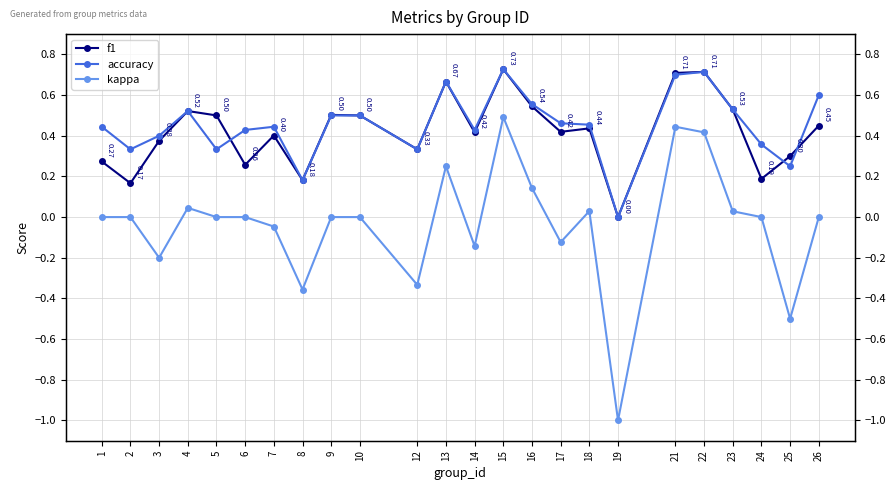

How many f1 values are between 0 and 1?

24